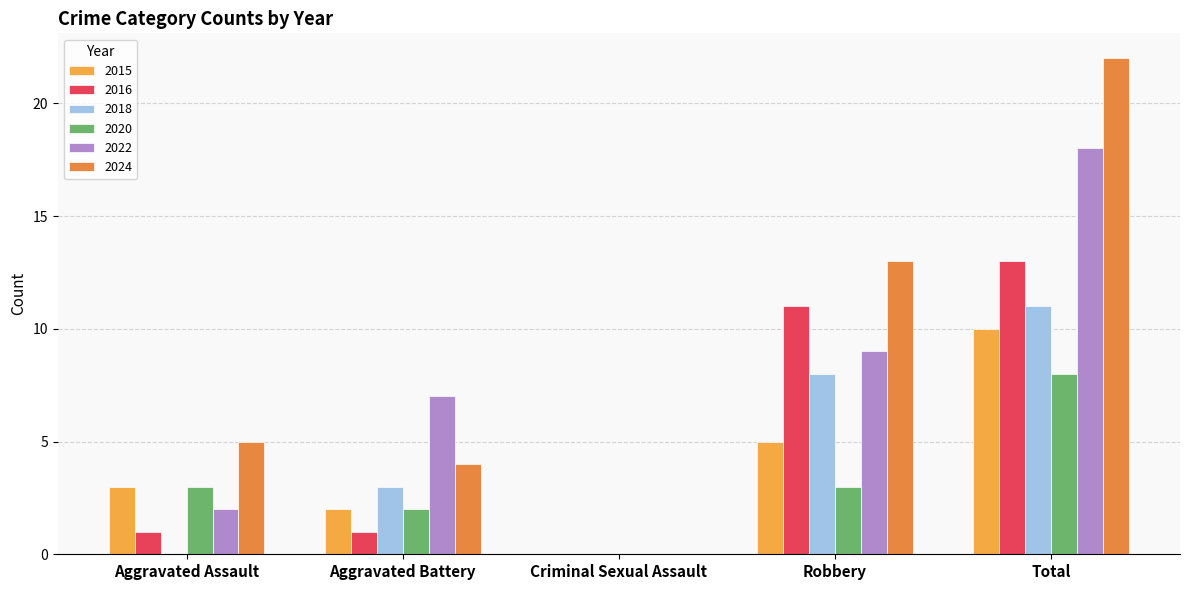

What position from the left is Aggravated Battery?

2